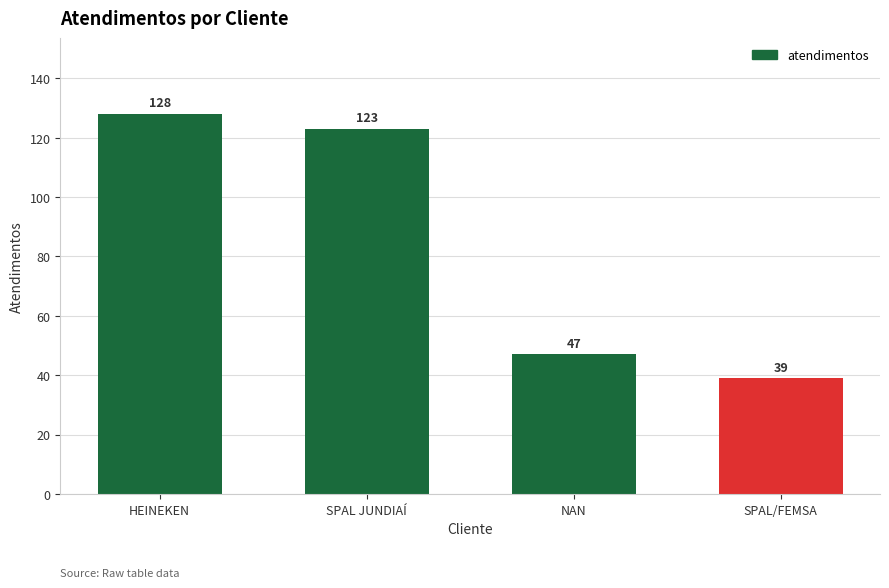

What is the change in value from NAN to SPAL/FEMSA?

-8